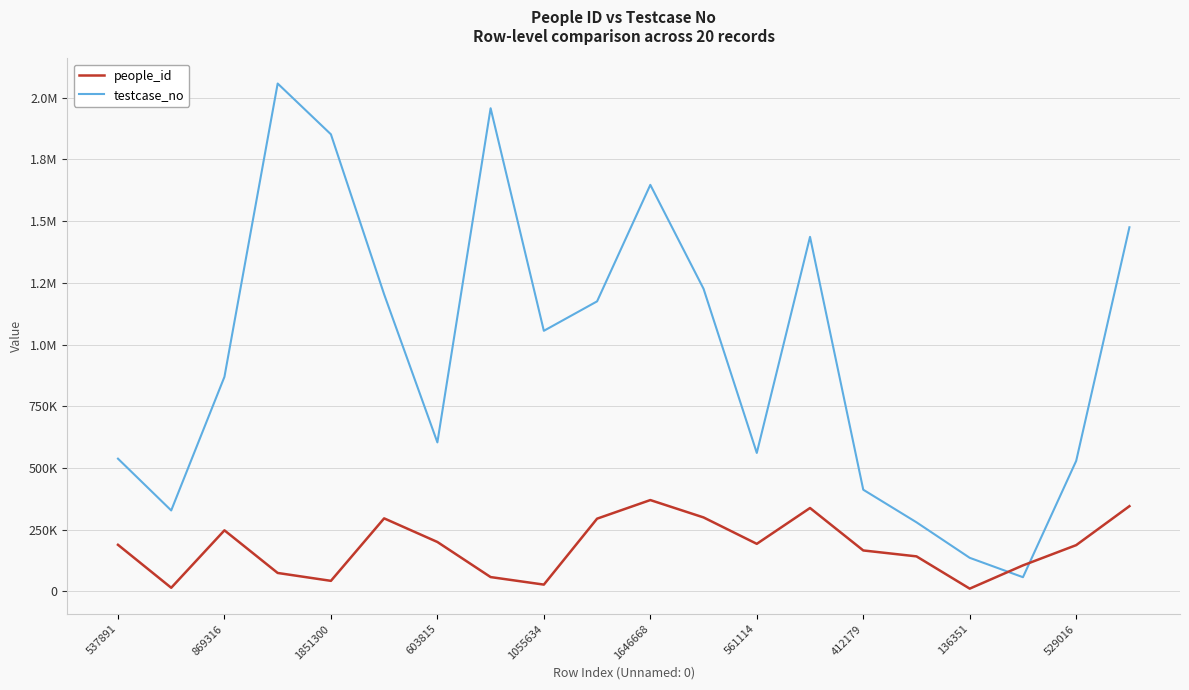

Does the chart have visible grid lines?

Yes